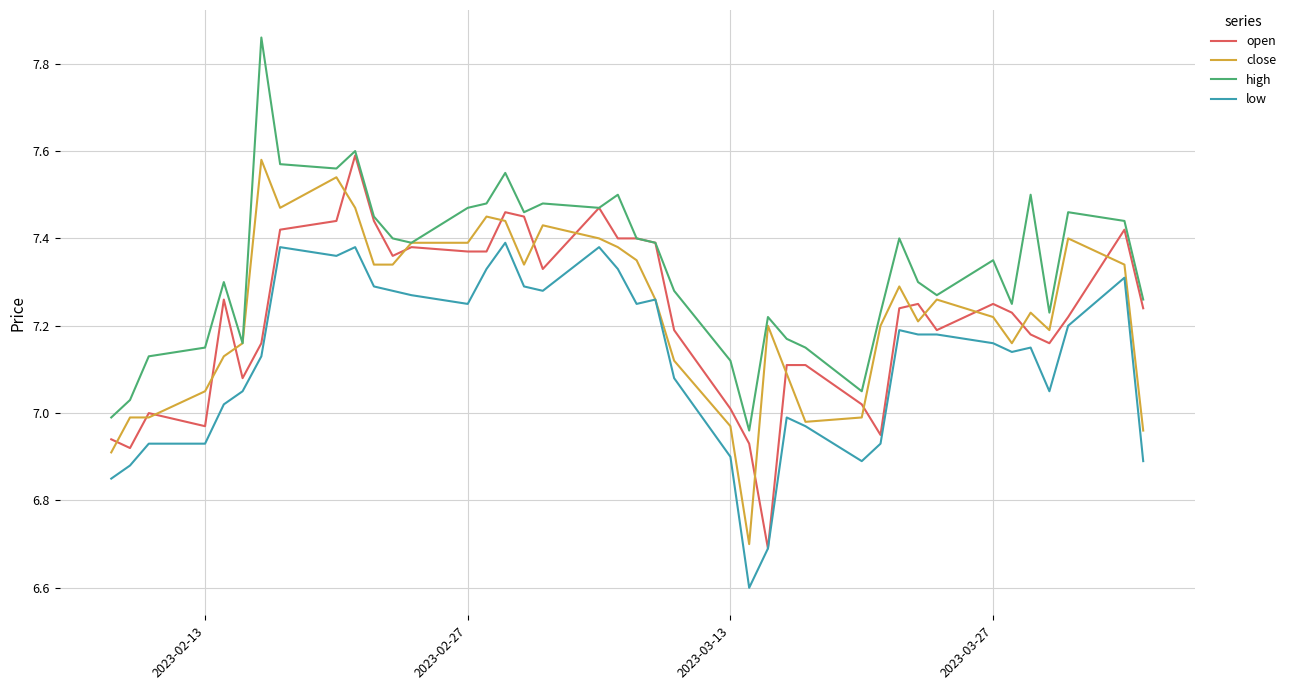

True or false: low and high cross at least once.

False